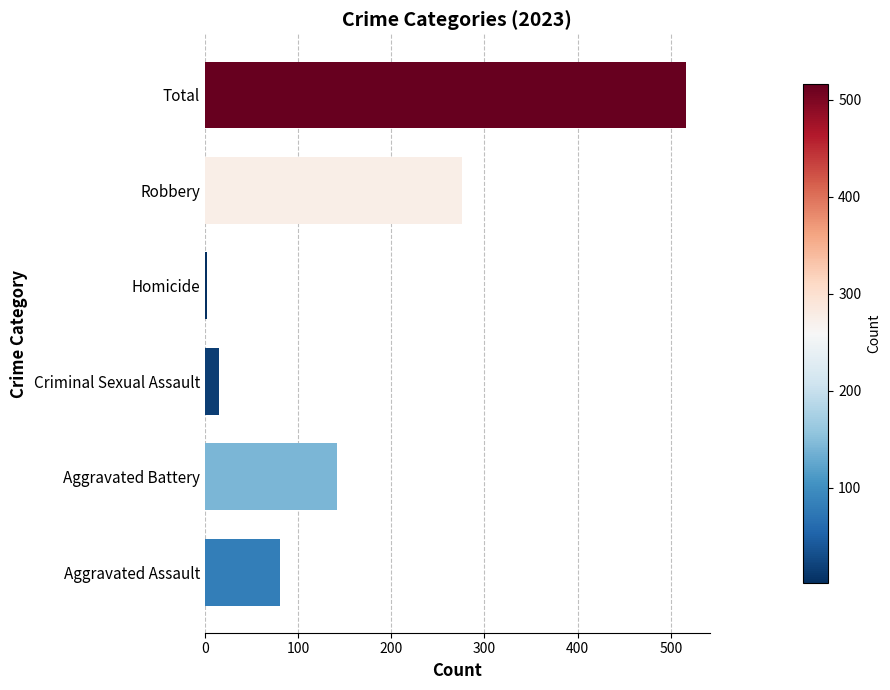

What is the approximate value at Criminal Sexual Assault?

15